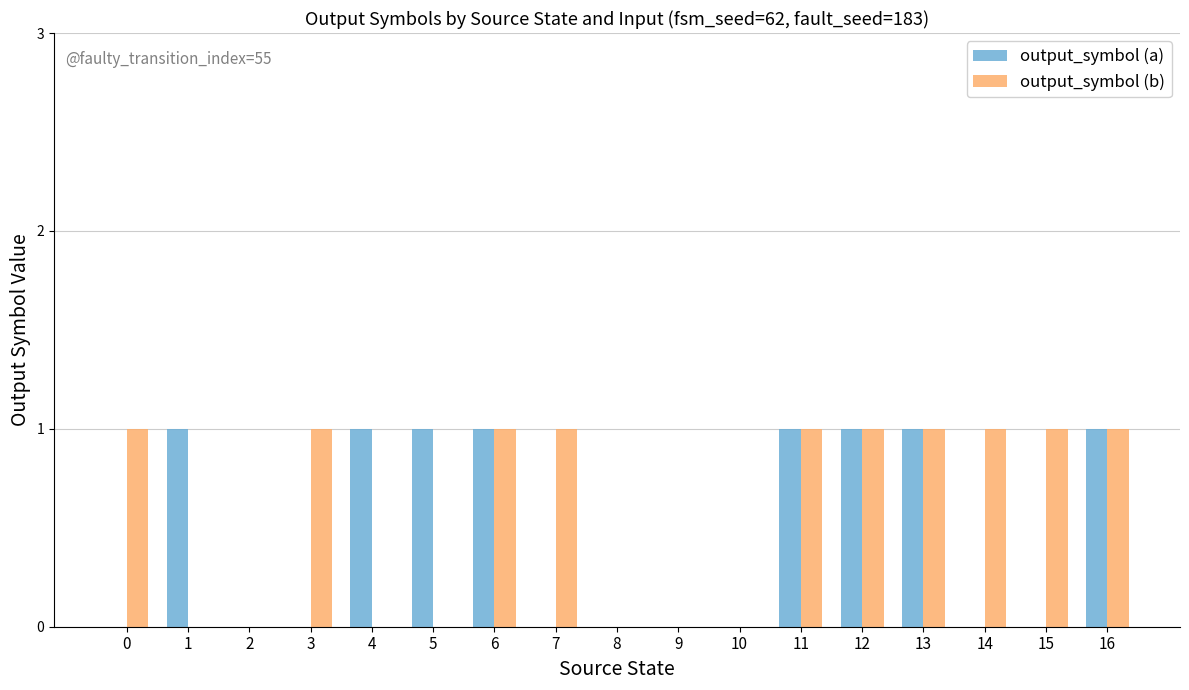

Between 1 and 2, which series saw the biggest shift?

output_symbol (a)